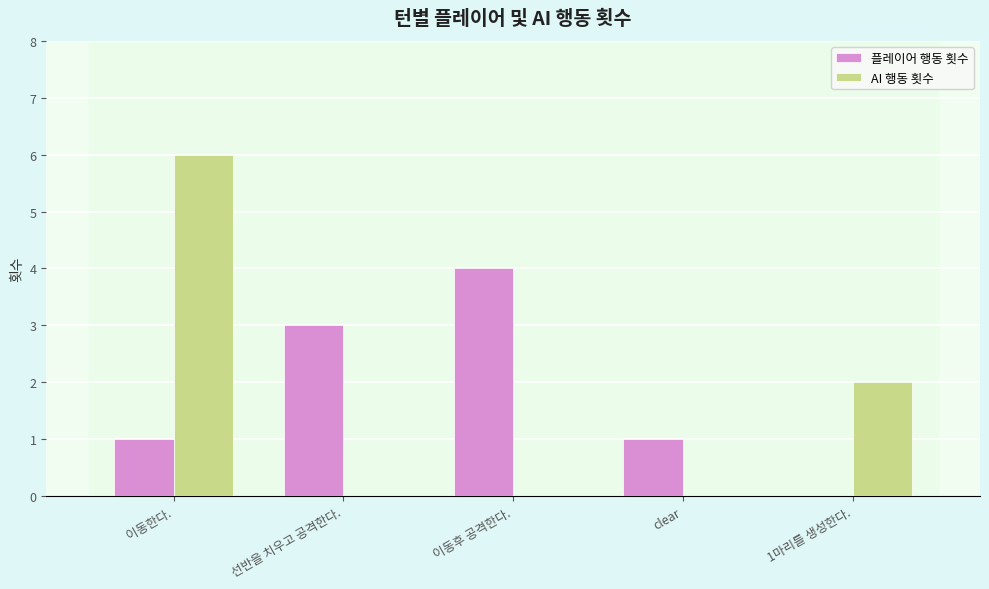

Is the value of 플레이어 행동 횟수 at clear greater than the value of AI 행동 횟수 at 1마리를 생성한다.?

No